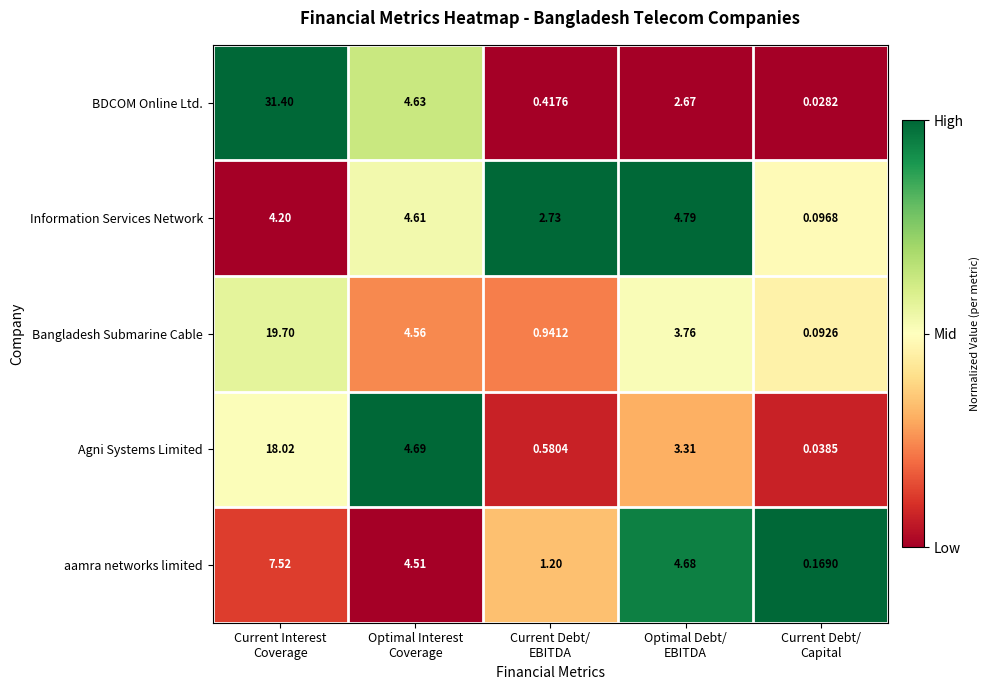

Which series has the largest total across all categories?

BDCOM Online Ltd.